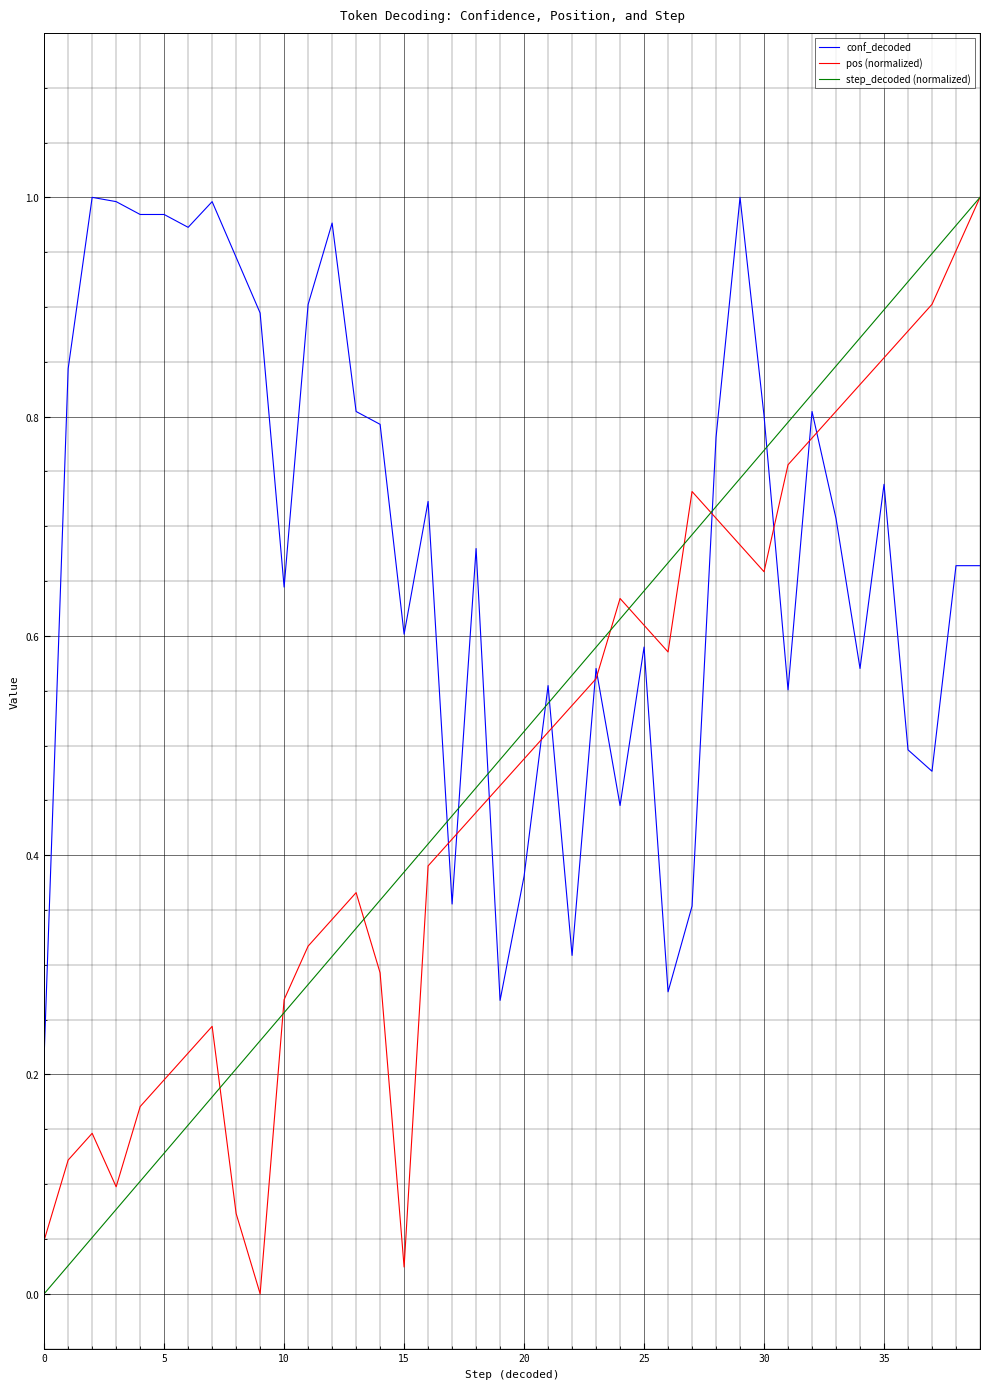

Count the number of data series in this chart.

3